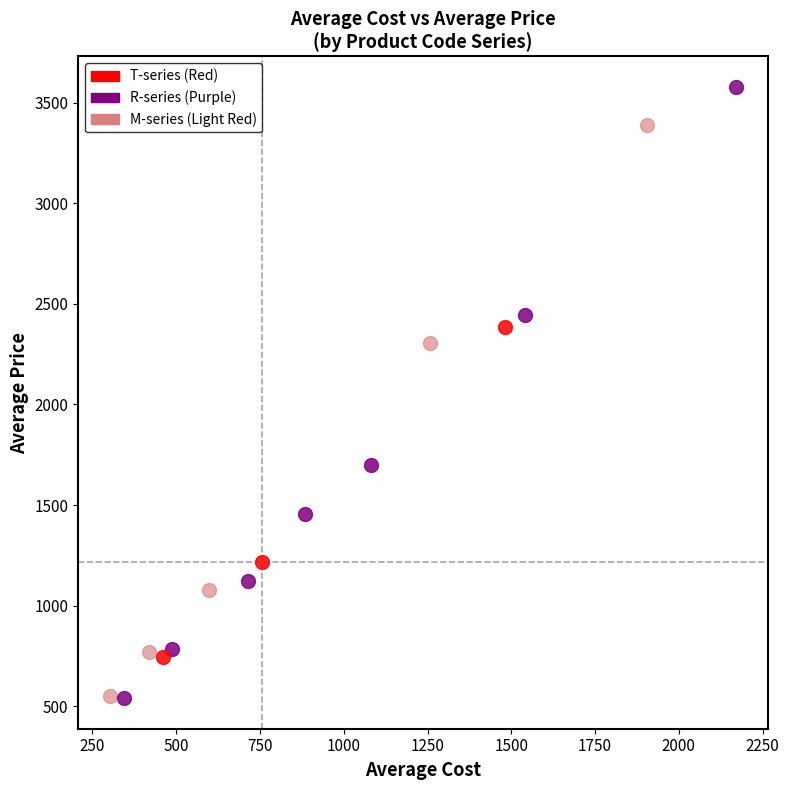

Which series has the widest spread of Y values?

R-series (Purple)